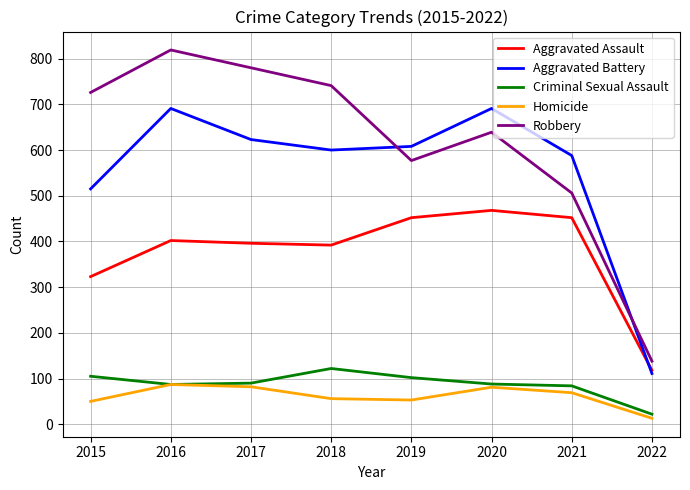

What is the difference between the highest and lowest values at 2022?

125